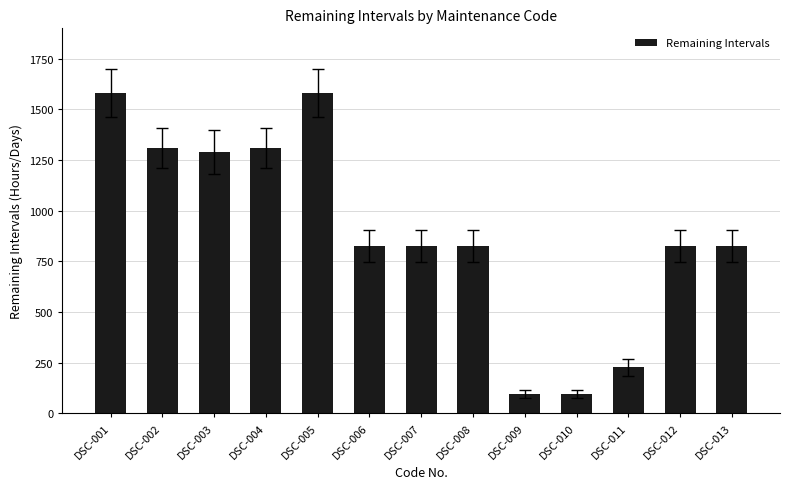

What is the change in value from DSC-008 to DSC-010?

-731